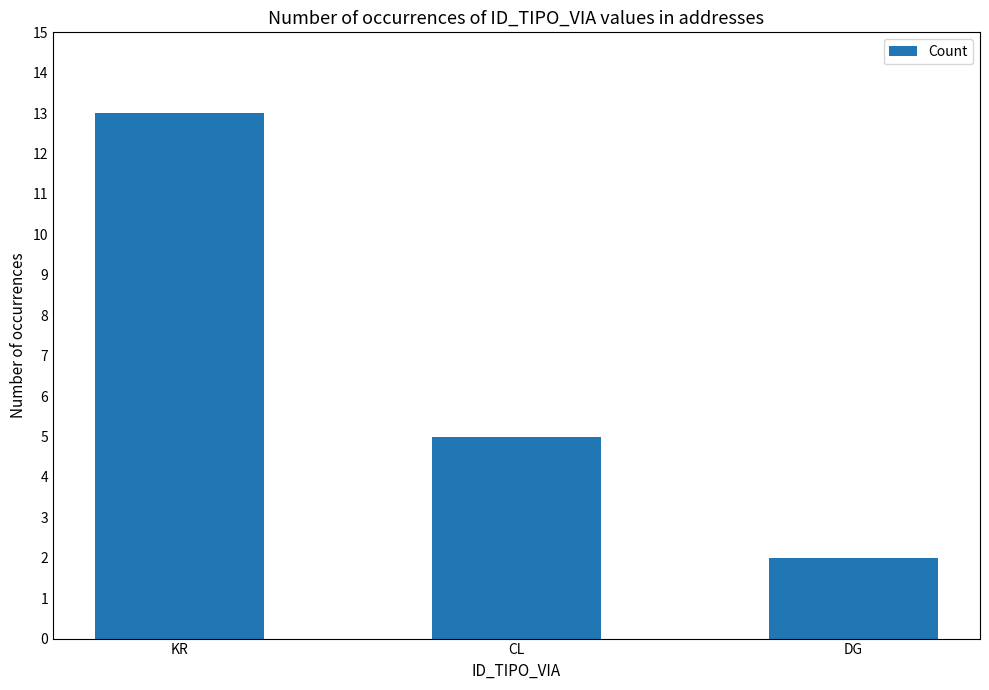

Reading left to right, extract all data points from this chart.

13	5	2